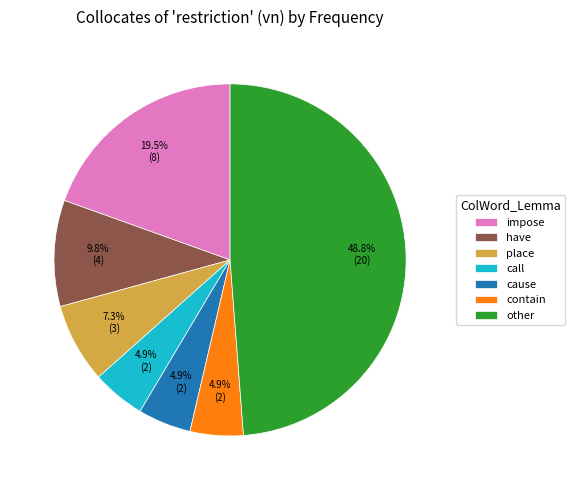

True or false: contain accounts for 5% of the total.

True